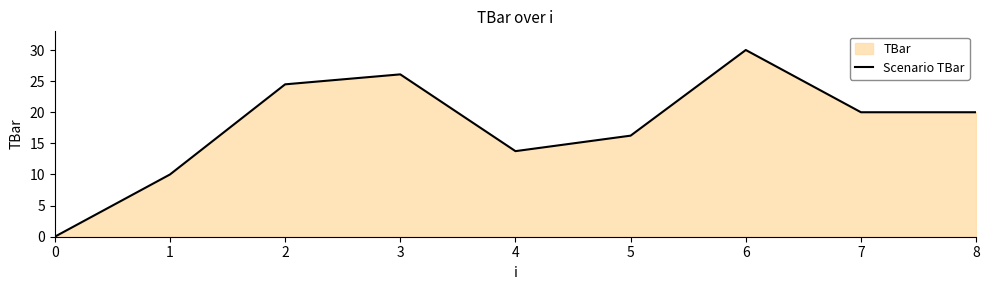

The value at 2 is 42.4. True or false?

False